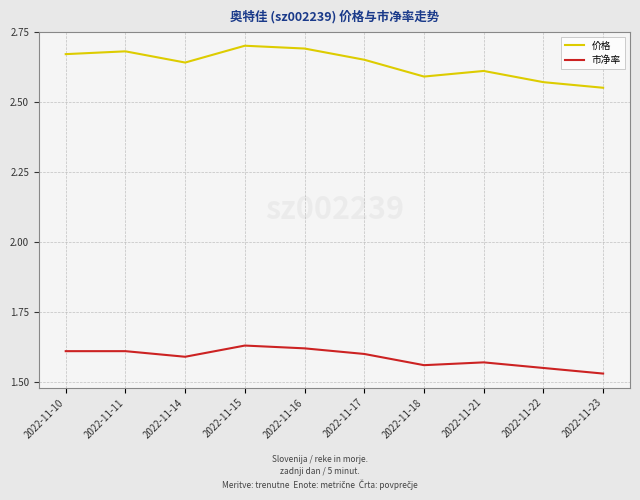

True or false: 价格 and 市净率 intersect in this chart.

False